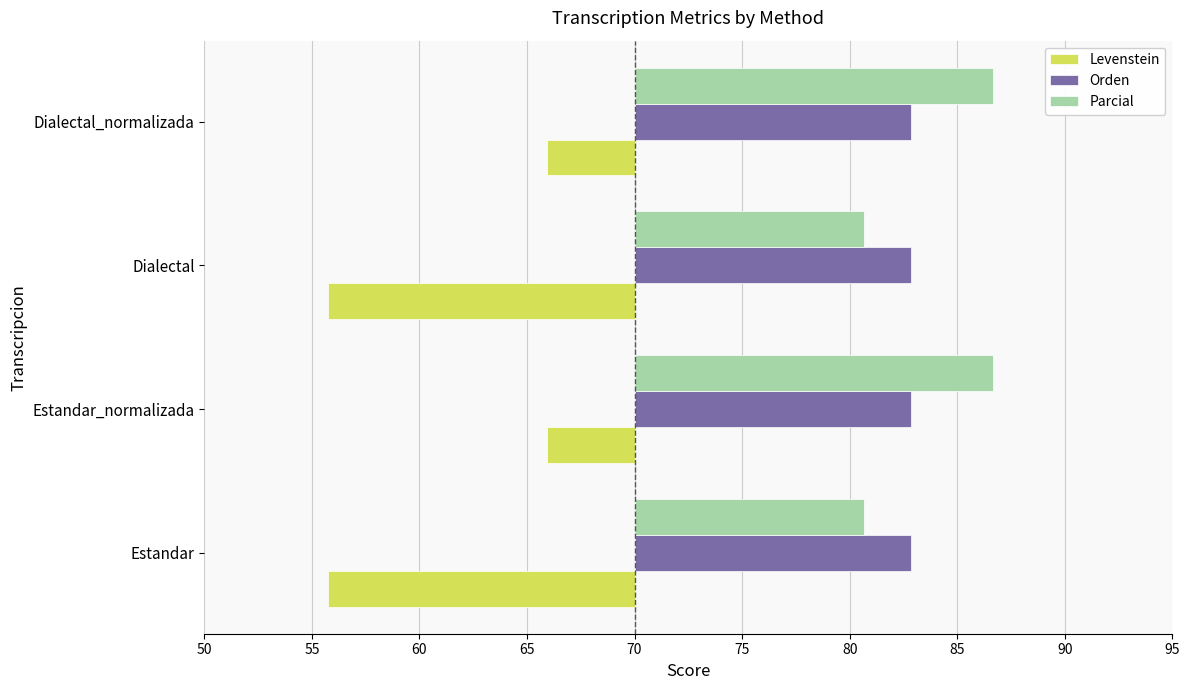

Are the bars grouped side by side (vs. stacked)?

Yes